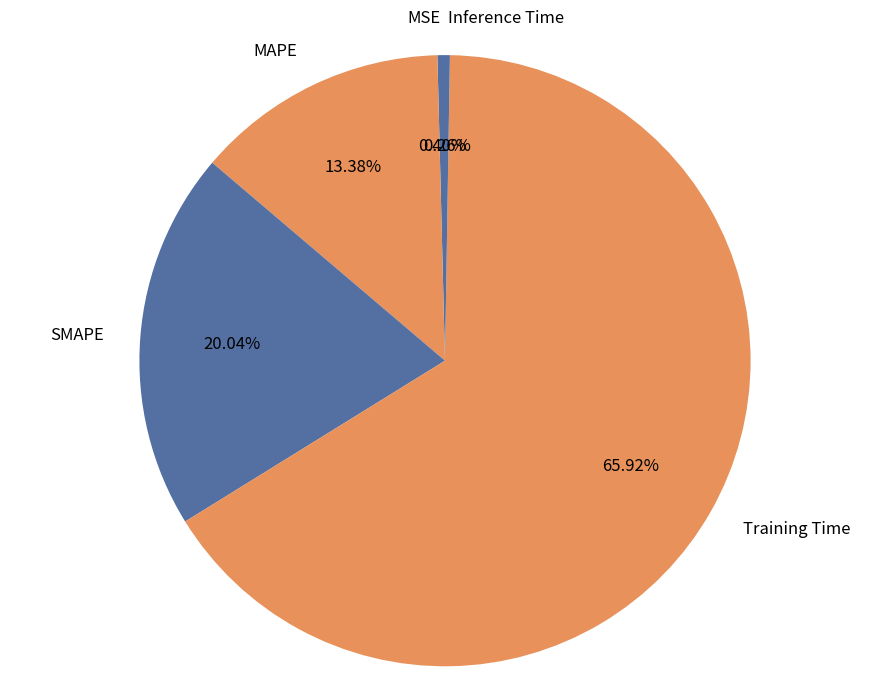

What is the largest slice in the pie chart?

Training Time